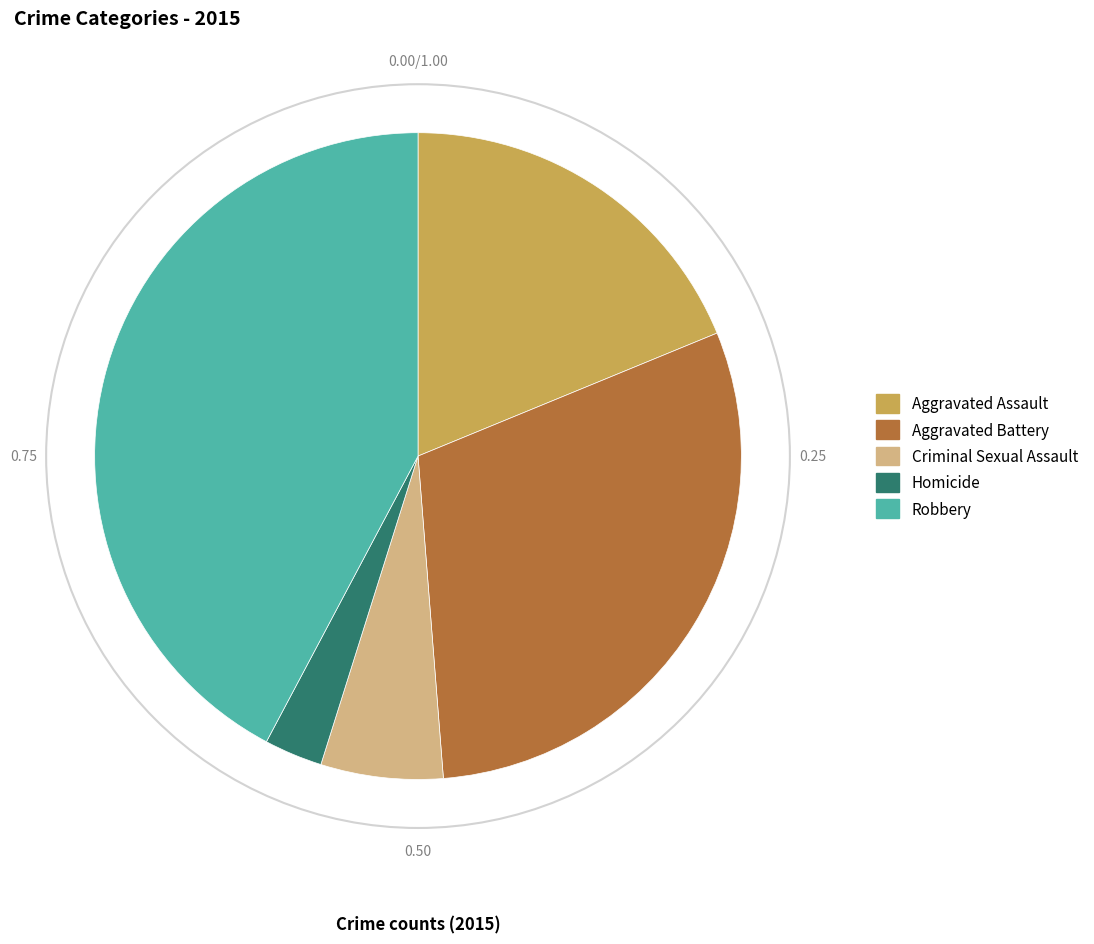

Does Aggravated Assault represent more than half of the total?

No